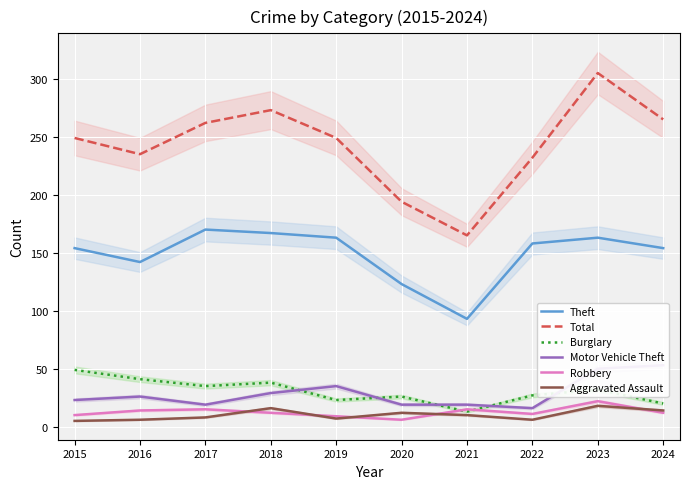

List the series in order of their peak value, lowest first.

Aggravated Assault, Robbery, Burglary, Motor Vehicle Theft, Theft, Total